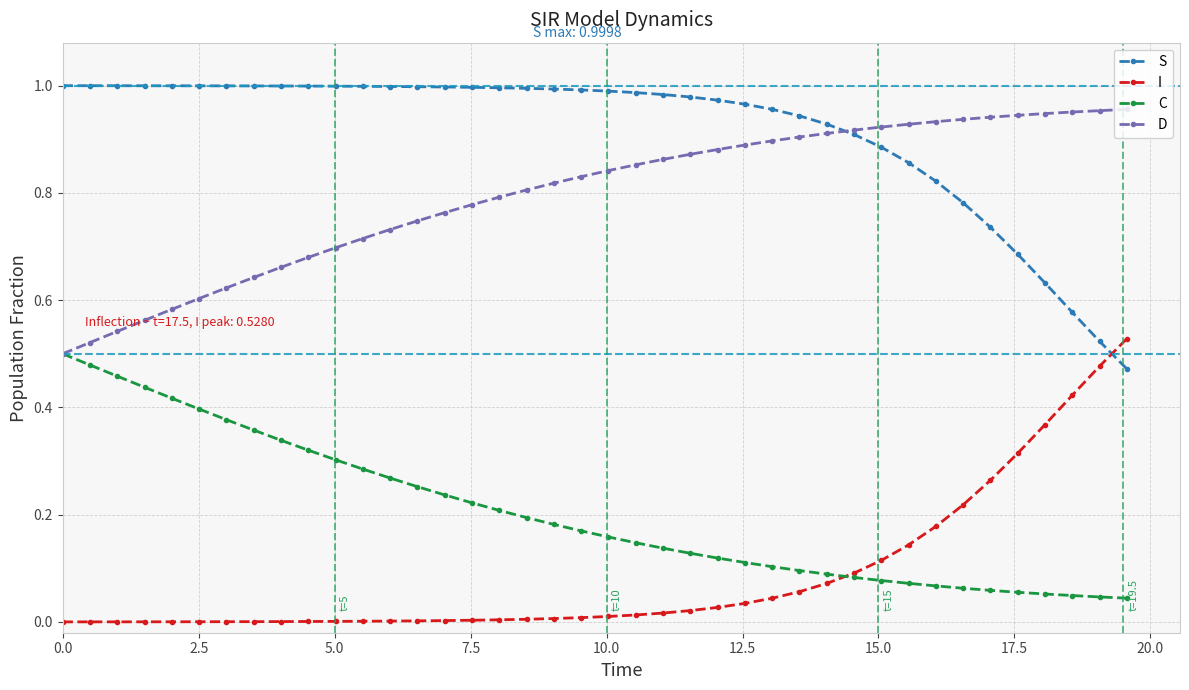

True or false: I and D cross at least once.

False